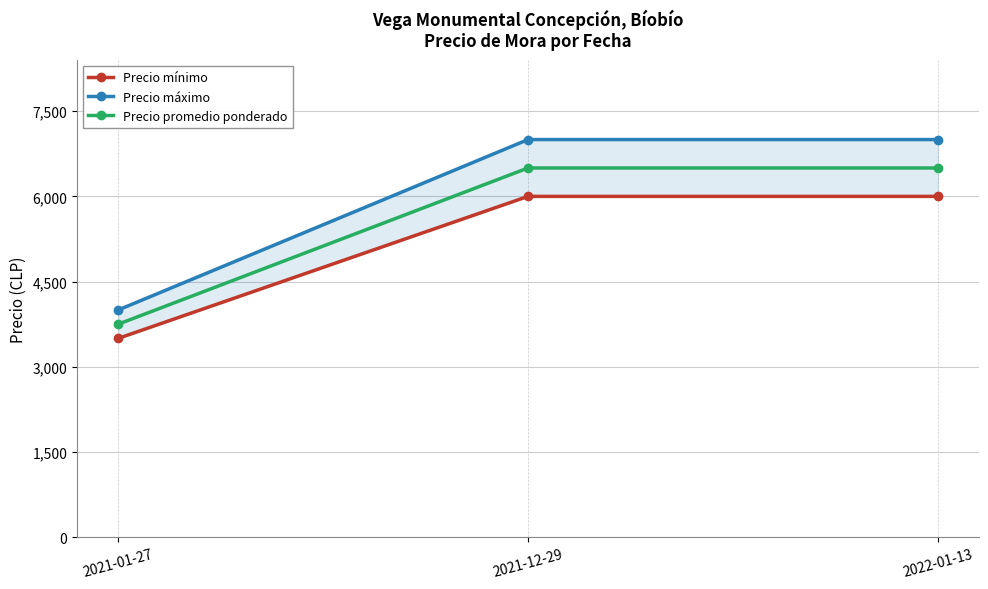

The value of Precio mínimo at 2021-12-29 is 2320. True or false?

False